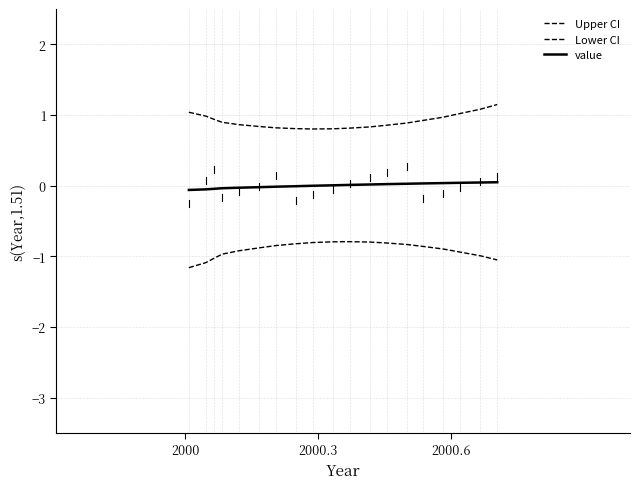

What is the difference between the maximum and second lowest values in the Upper CI series?

0.3